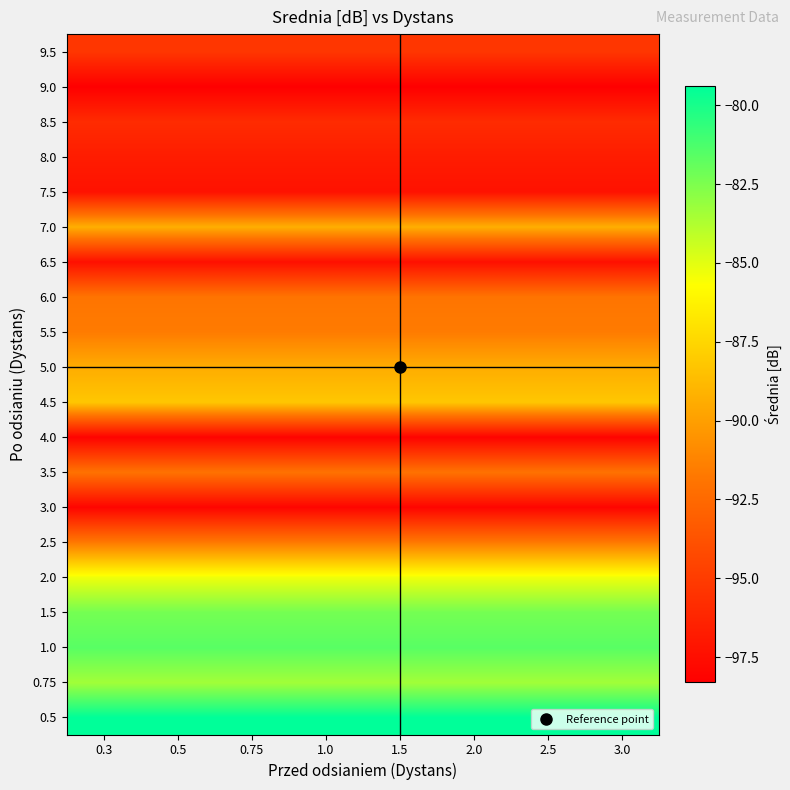

Reading left to right, transcribe all the data shown in this chart.

0.5: 0.3=-79.4	0.5=-79.4	0.75=-79.4	1.0=-79.4	1.5=-79.4	2.0=-79.4	2.5=-79.4	3.0=-79.4
0.75: 0.3=-83.4	0.5=-83.4	0.75=-83.4	1.0=-83.4	1.5=-83.4	2.0=-83.4	2.5=-83.4	3.0=-83.4
1.0: 0.3=-81.6	0.5=-81.6	0.75=-81.6	1.0=-81.6	1.5=-81.6	2.0=-81.6	2.5=-81.6	3.0=-81.6
1.5: 0.3=-82.3	0.5=-82.3	0.75=-82.3	1.0=-82.3	1.5=-82.3	2.0=-82.3	2.5=-82.3	3.0=-82.3
2.0: 0.3=-85.3	0.5=-85.3	0.75=-85.3	1.0=-85.3	1.5=-85.3	2.0=-85.3	2.5=-85.3	3.0=-85.3
2.5: 0.3=-91.7	0.5=-91.7	0.75=-91.7	1.0=-91.7	1.5=-91.7	2.0=-91.7	2.5=-91.7	3.0=-91.7
3.0: 0.3=-98.0	0.5=-98.0	0.75=-98.0	1.0=-98.0	1.5=-98.0	2.0=-98.0	2.5=-98.0	3.0=-98.0
3.5: 0.3=-92.0	0.5=-92.0	0.75=-92.0	1.0=-92.0	1.5=-92.0	2.0=-92.0	2.5=-92.0	3.0=-92.0
4.0: 0.3=-98.1	0.5=-98.1	0.75=-98.1	1.0=-98.1	1.5=-98.1	2.0=-98.1	2.5=-98.1	3.0=-98.1
4.5: 0.3=-88.2	0.5=-88.2	0.75=-88.2	1.0=-88.2	1.5=-88.2	2.0=-88.2	2.5=-88.2	3.0=-88.2
5.0: 0.3=-89.4	0.5=-89.4	0.75=-89.4	1.0=-89.4	1.5=-89.4	2.0=-89.4	2.5=-89.4	3.0=-89.4
5.5: 0.3=-91.6	0.5=-91.6	0.75=-91.6	1.0=-91.6	1.5=-91.6	2.0=-91.6	2.5=-91.6	3.0=-91.6
6.0: 0.3=-91.9	0.5=-91.9	0.75=-91.9	1.0=-91.9	1.5=-91.9	2.0=-91.9	2.5=-91.9	3.0=-91.9
6.5: 0.3=-97.4	0.5=-97.4	0.75=-97.4	1.0=-97.4	1.5=-97.4	2.0=-97.4	2.5=-97.4	3.0=-97.4
7.0: 0.3=-89.3	0.5=-89.3	0.75=-89.3	1.0=-89.3	1.5=-89.3	2.0=-89.3	2.5=-89.3	3.0=-89.3
7.5: 0.3=-97.3	0.5=-97.3	0.75=-97.3	1.0=-97.3	1.5=-97.3	2.0=-97.3	2.5=-97.3	3.0=-97.3
8.0: 0.3=-96.7	0.5=-96.7	0.75=-96.7	1.0=-96.7	1.5=-96.7	2.0=-96.7	2.5=-96.7	3.0=-96.7
8.5: 0.3=-95.9	0.5=-95.9	0.75=-95.9	1.0=-95.9	1.5=-95.9	2.0=-95.9	2.5=-95.9	3.0=-95.9
9.0: 0.3=-98.3	0.5=-98.3	0.75=-98.3	1.0=-98.3	1.5=-98.3	2.0=-98.3	2.5=-98.3	3.0=-98.3
9.5: 0.3=-95.3	0.5=-95.3	0.75=-95.3	1.0=-95.3	1.5=-95.3	2.0=-95.3	2.5=-95.3	3.0=-95.3